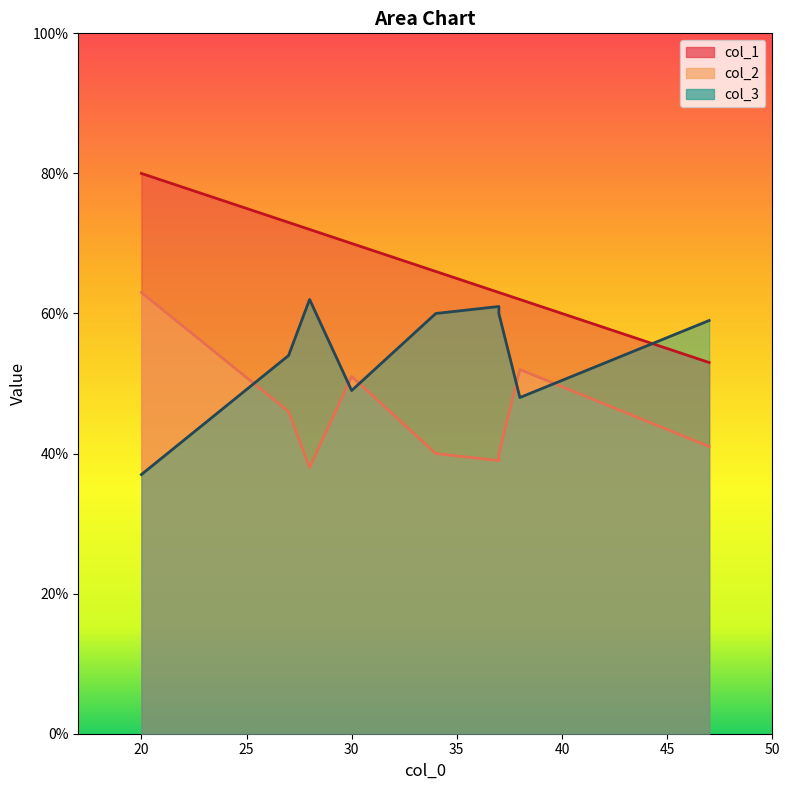

What is the average value of the col_2 series?

46